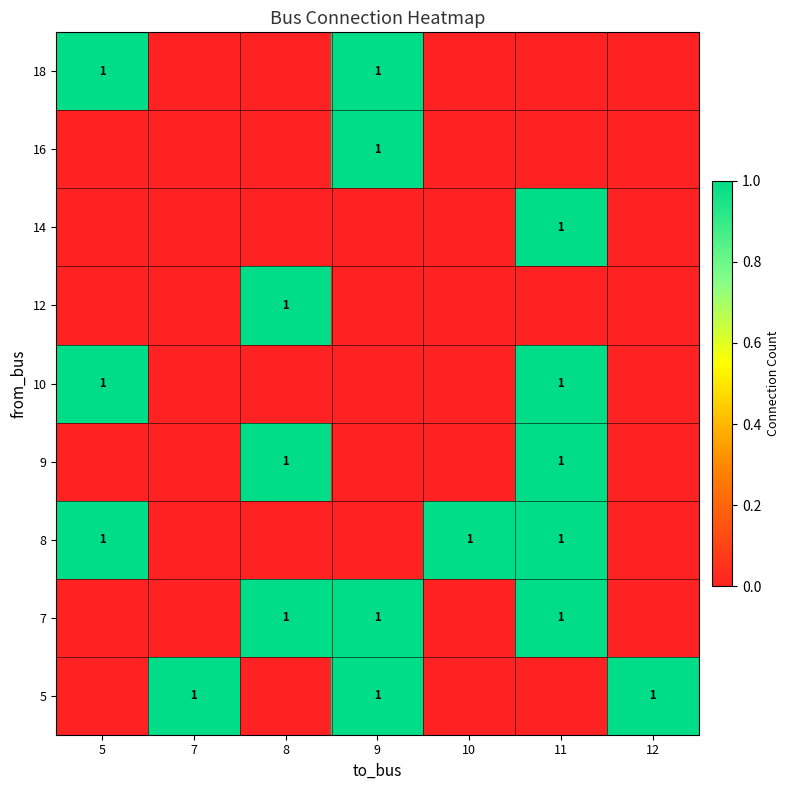

Between 11 and 9, which is larger?

9